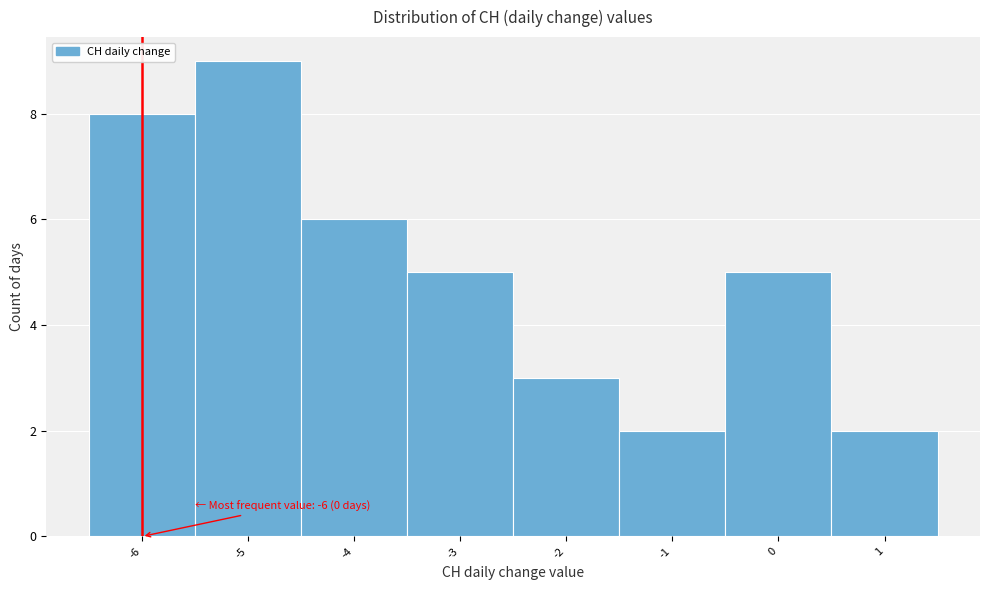

Over which range of the x-axis is the bar tallest?

-5.5 to -4.5